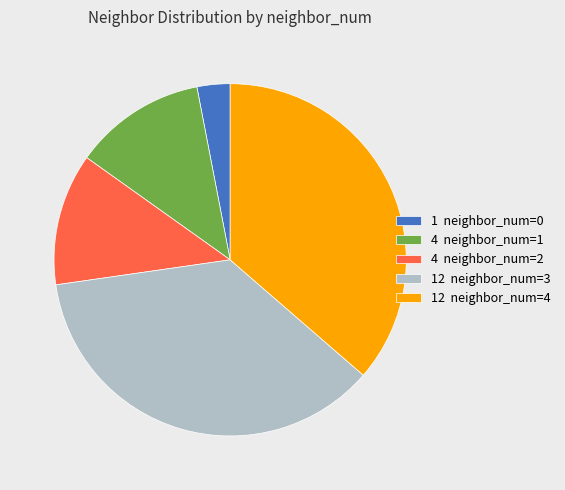

Does any single category account for the majority?

No